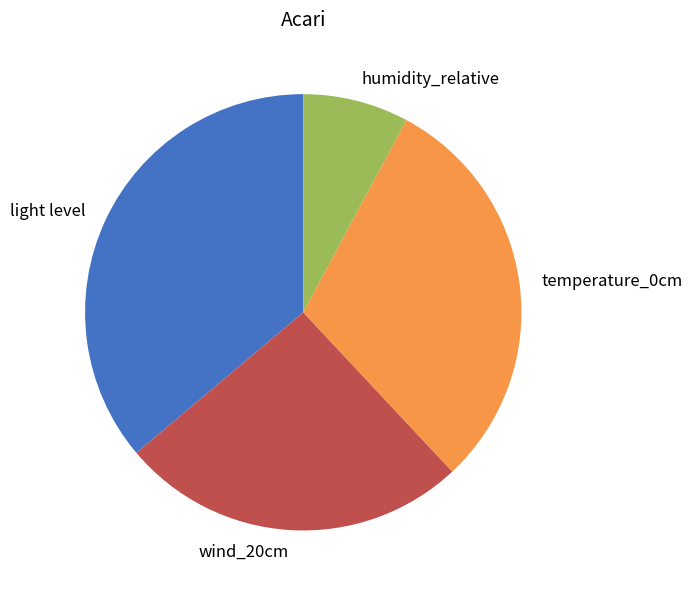

What is the largest slice in the pie chart?

light level